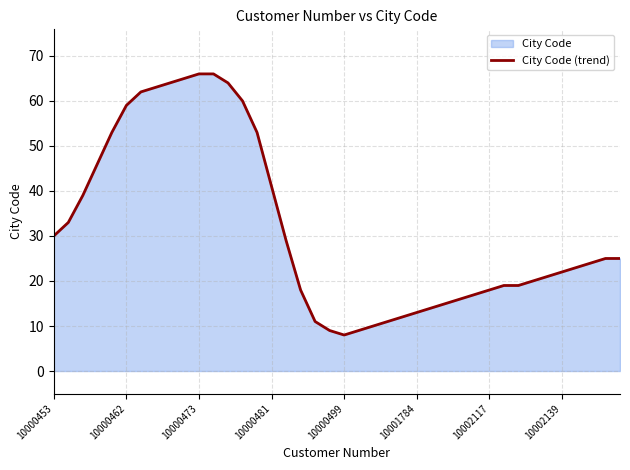

Reading left to right, what are all the values shown in this chart?

30	33	39	46	53	59	62	63	64	65	66	66	64	60	53	41	29	18	11	9	8	9	10	11	12	13	14	15	16	17	18	19	19	20	21	22	23	24	25	25